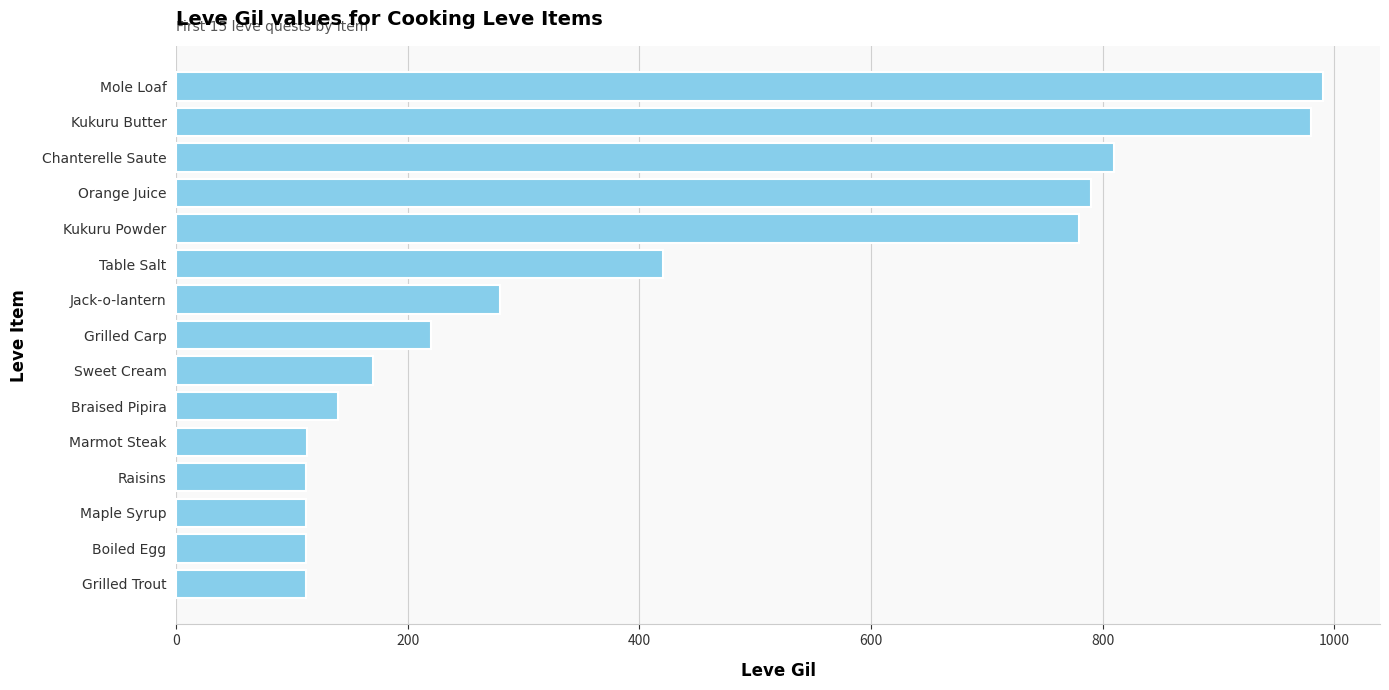

What is the sum of all values?

6141